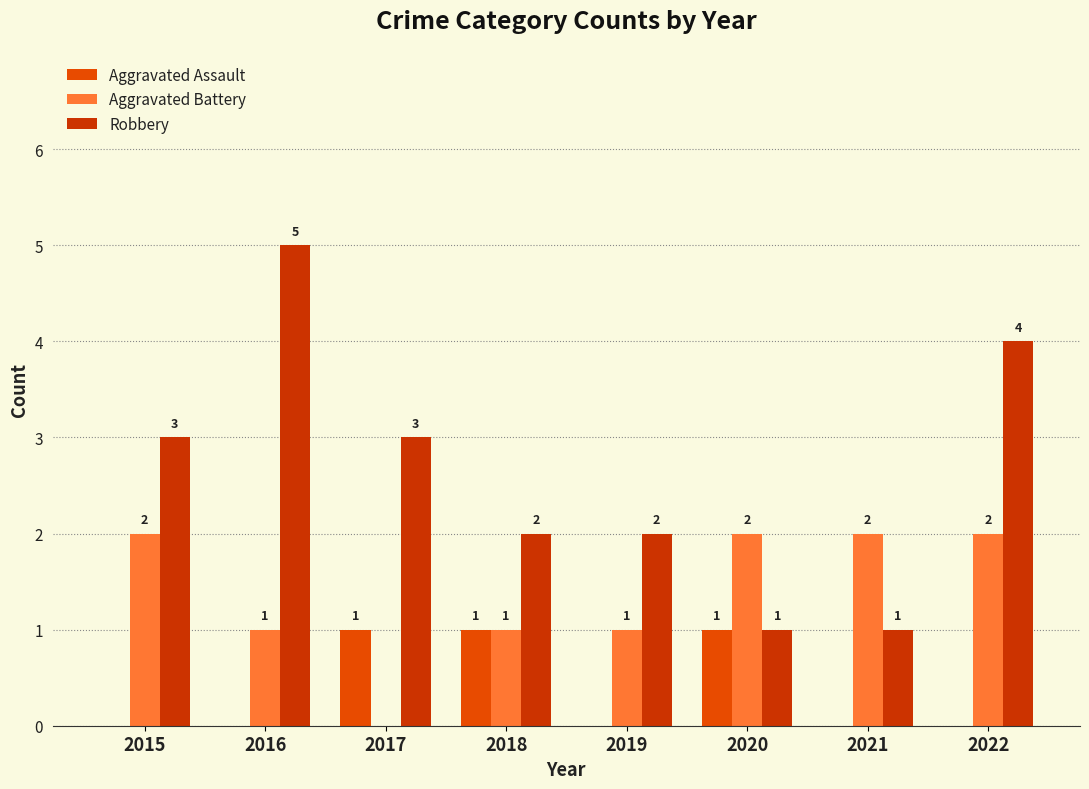

What is the value of the Aggravated Battery bar at the 6th from the left?

2